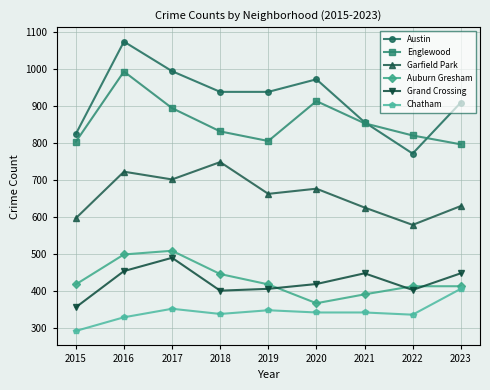

What is the sum of the Grand Crossing values at 2021 and 2022?

851